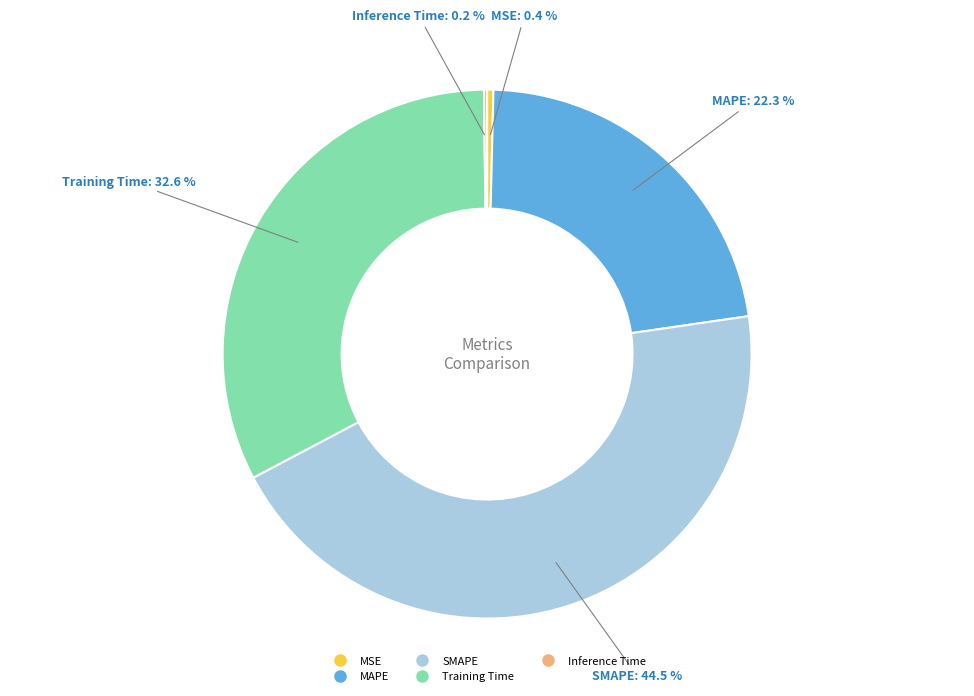

Which slice is the largest?

SMAPE